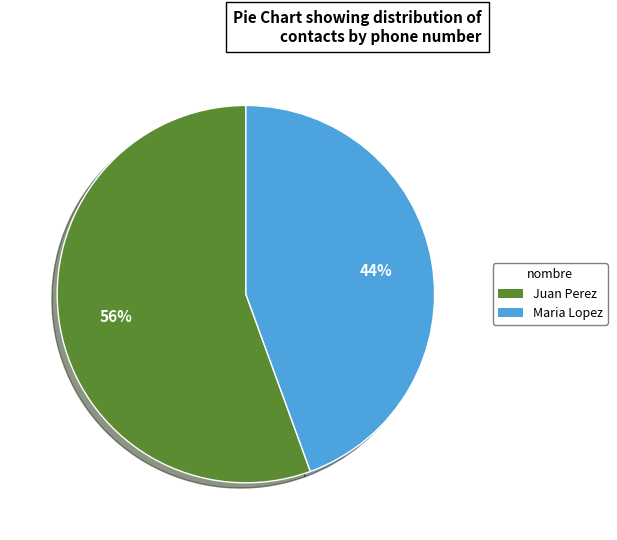

To the nearest percent, what is the average slice percentage?

50%